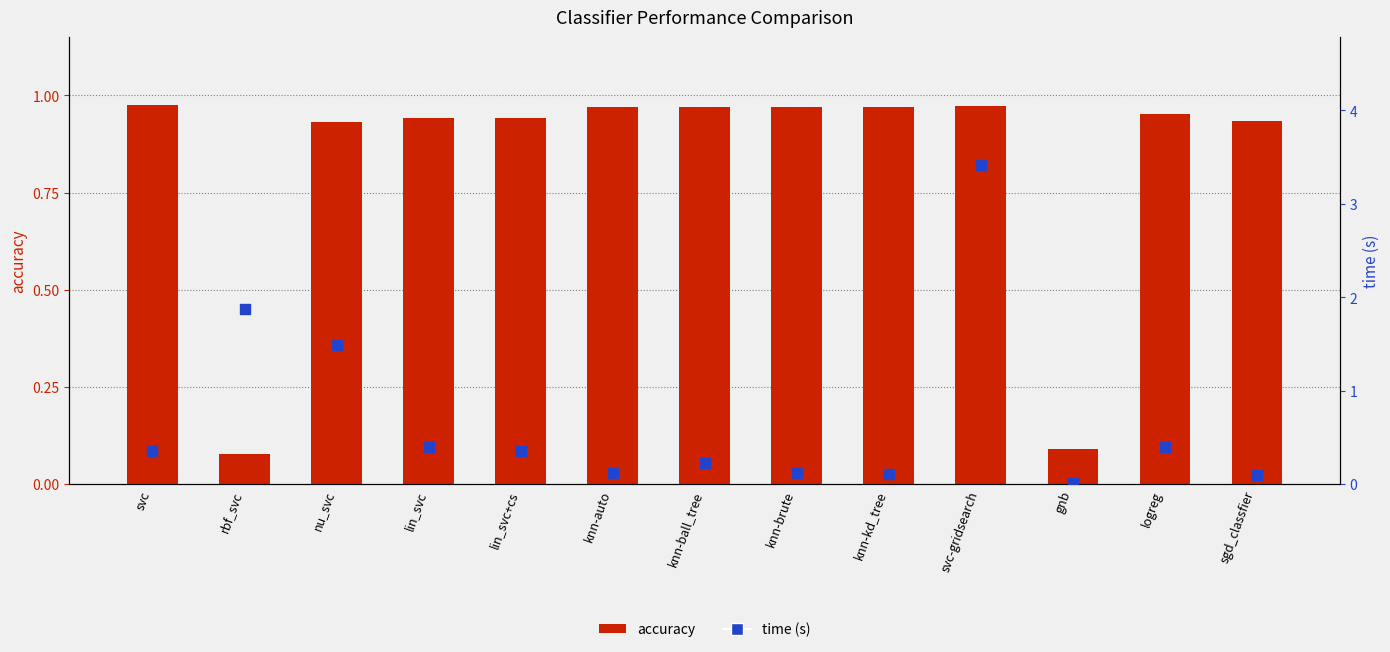

Is the value of time (s) at svc greater than the value of accuracy at knn-brute?

No